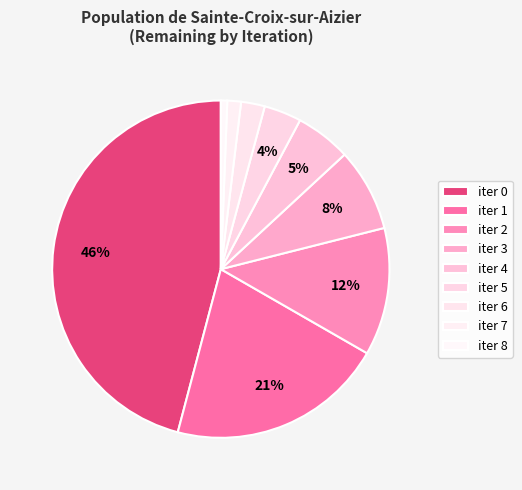

How many segments does this pie chart have?

9